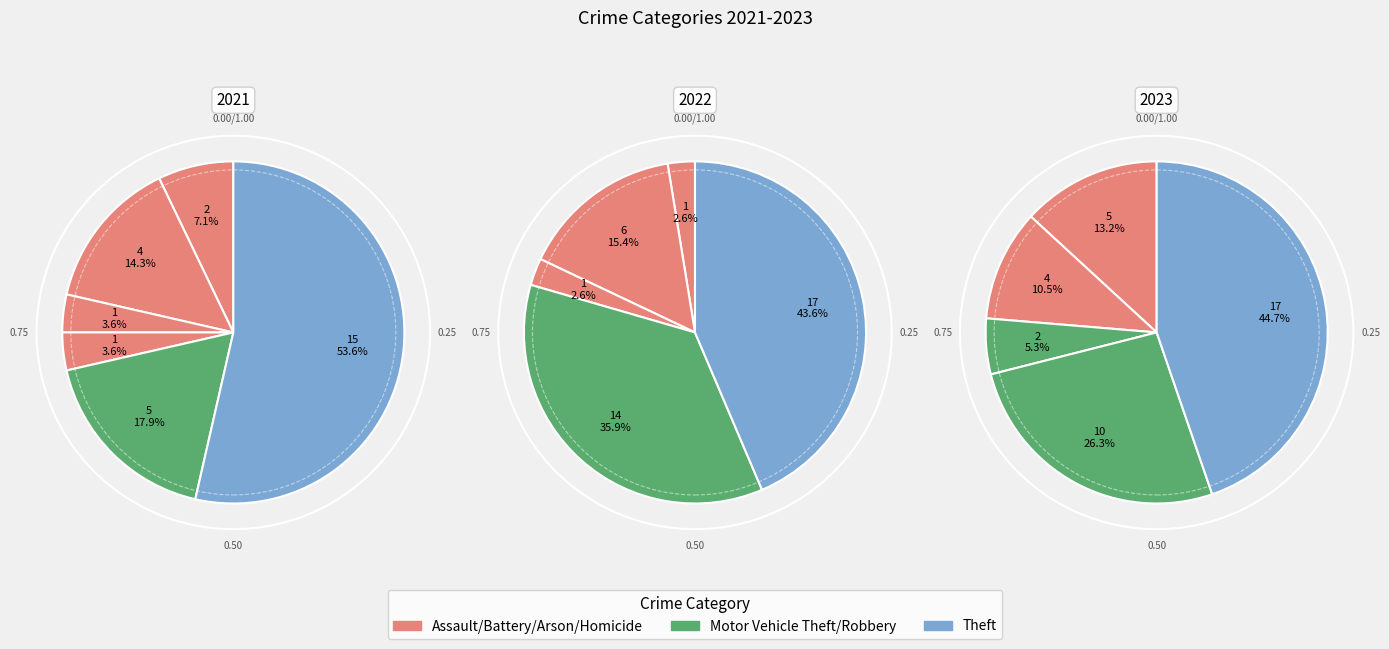

Which has a higher value, 6 or values_2021?

6